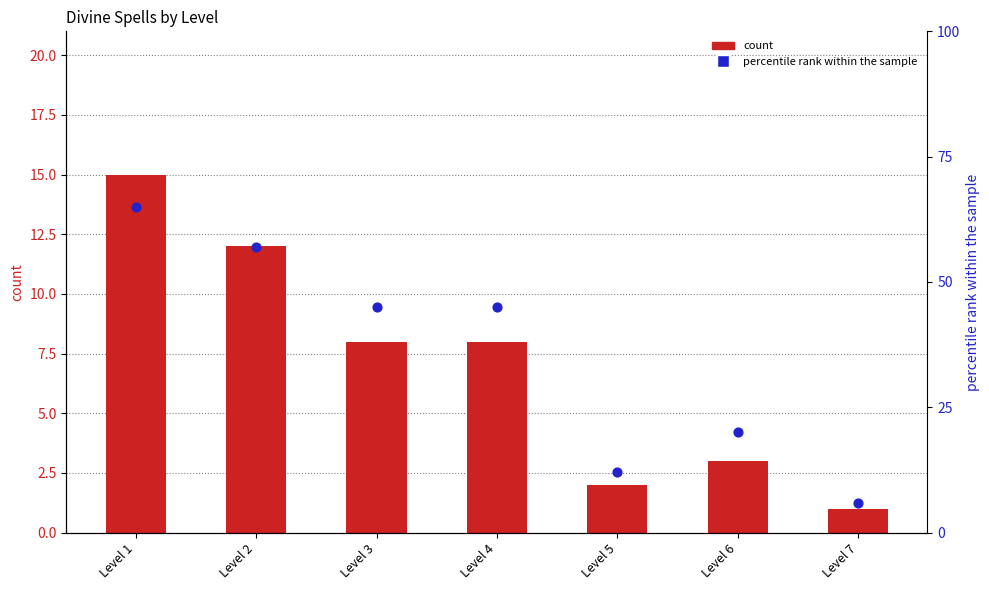

Which series contains the lowest Y value?

count